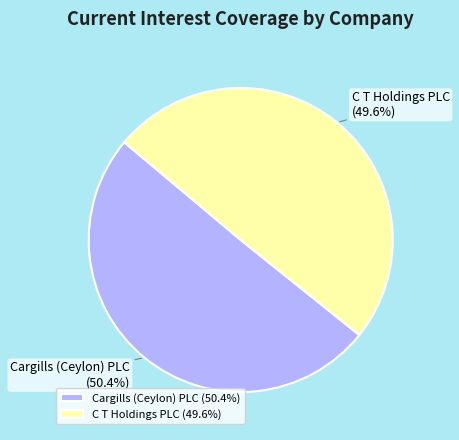

Count the number of slices in the pie.

2